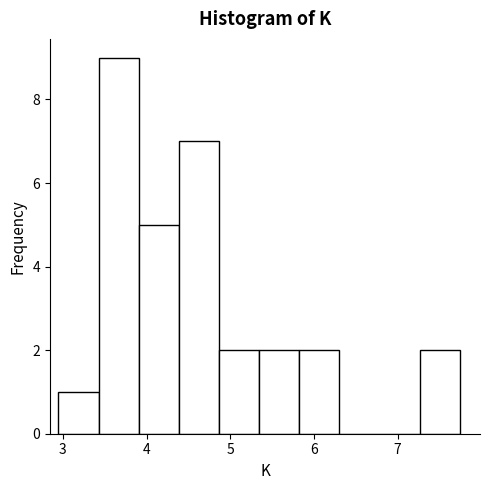

How tall is the bar that spans 5.3 to 5.8 on the x-axis? Neither the bar edges nor the heights are printed on the chart, so give them approximately, as read against the axes.

2